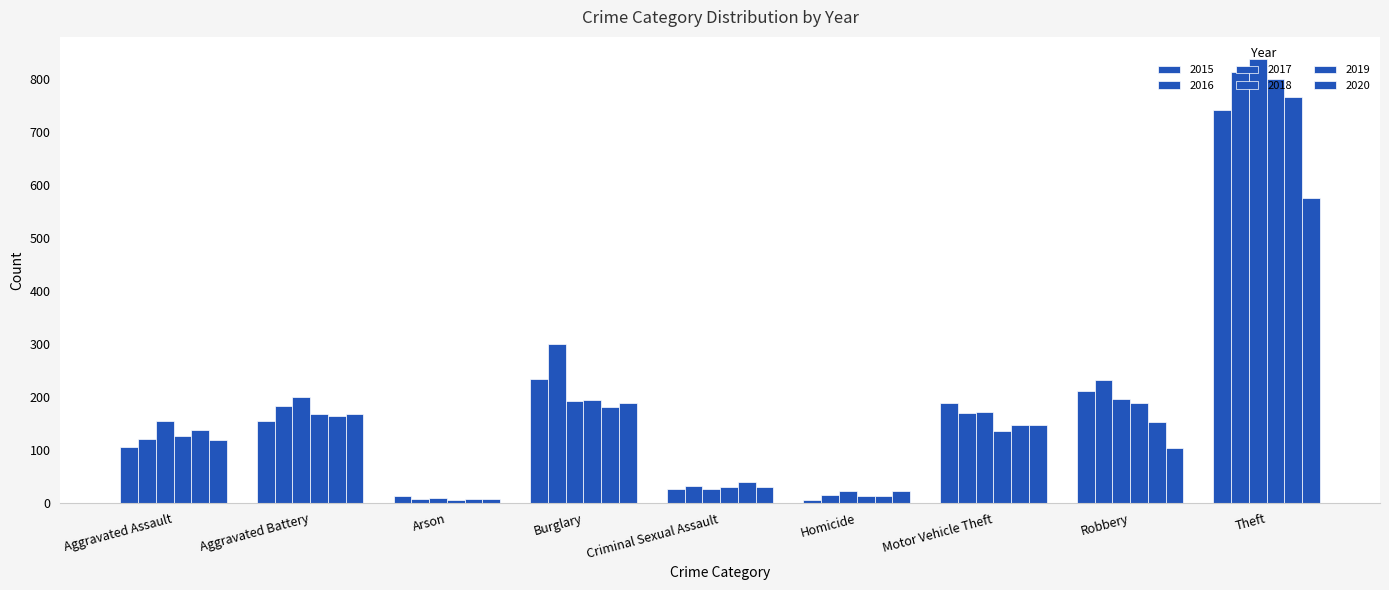

How many series are shown in this chart?

6